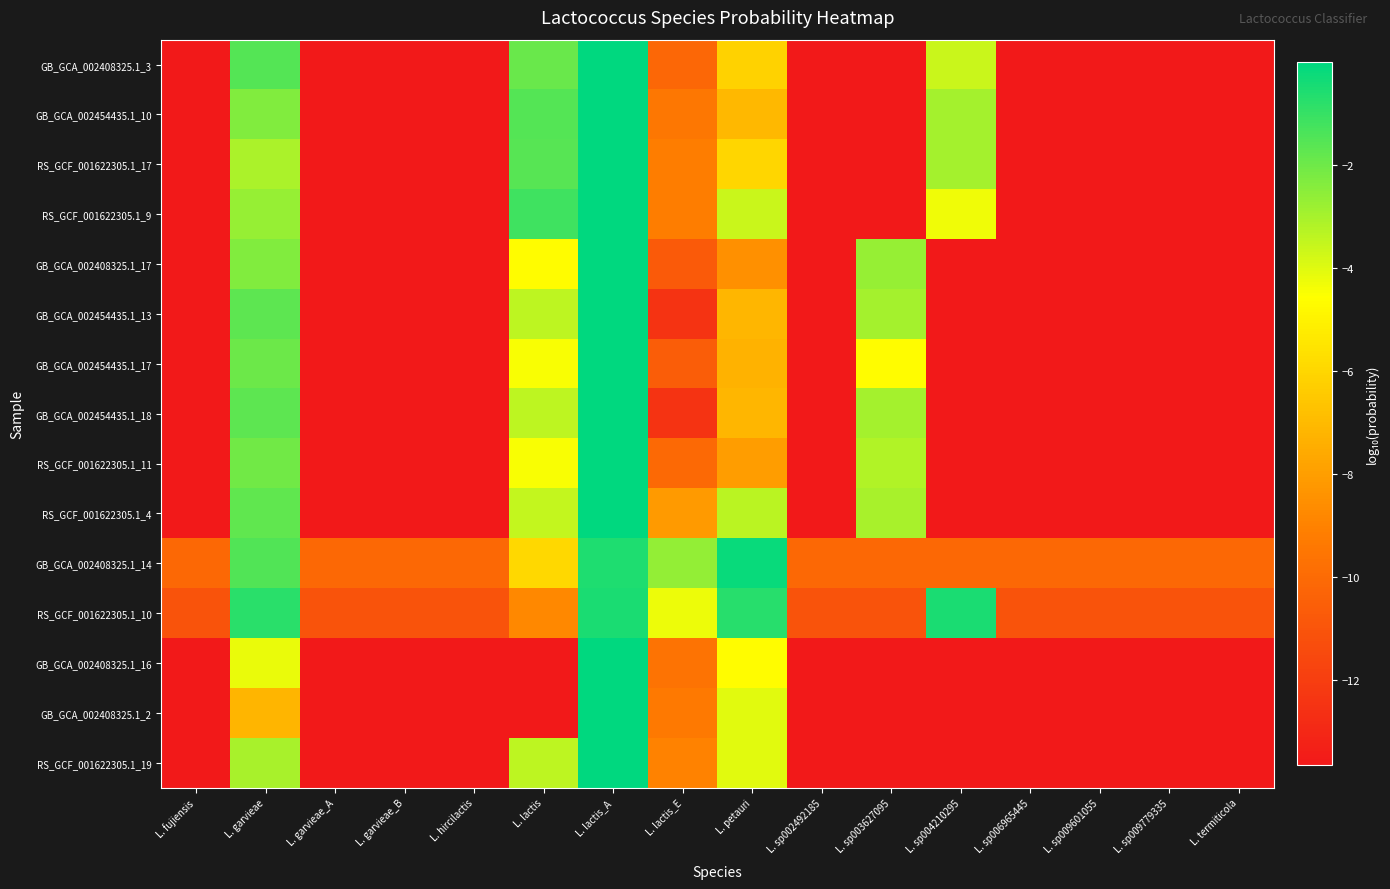

What is the difference between the highest and lowest values at L. sp003627095?

10.9